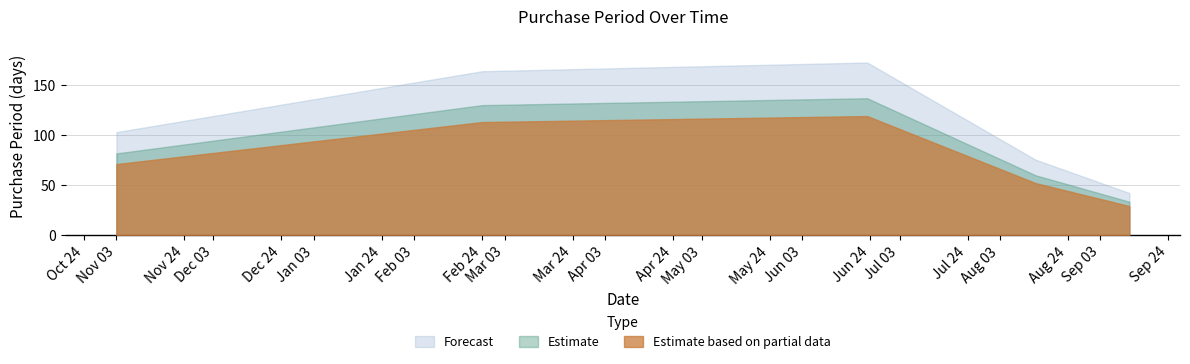

List the labels in order of value, smallest first.

2017-09-12, 2017-08-14, 2016-11-03, 2017-02-24, 2017-06-23